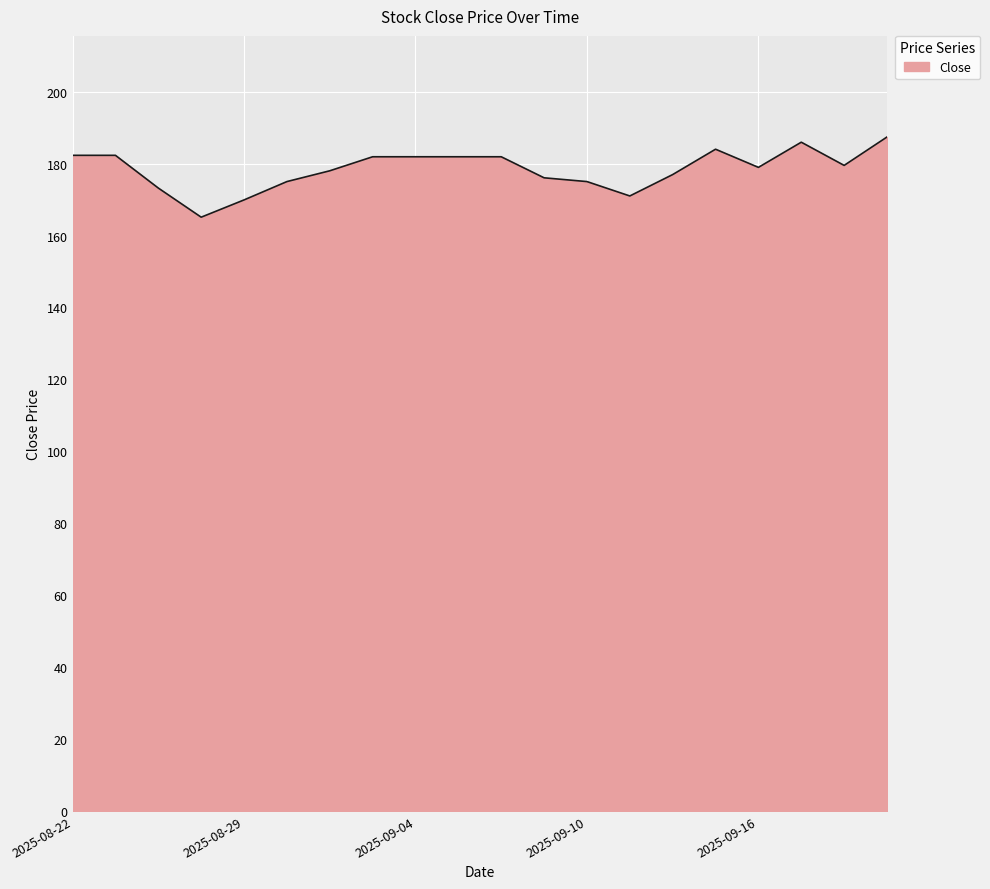

What is the smallest value displayed?

165.1